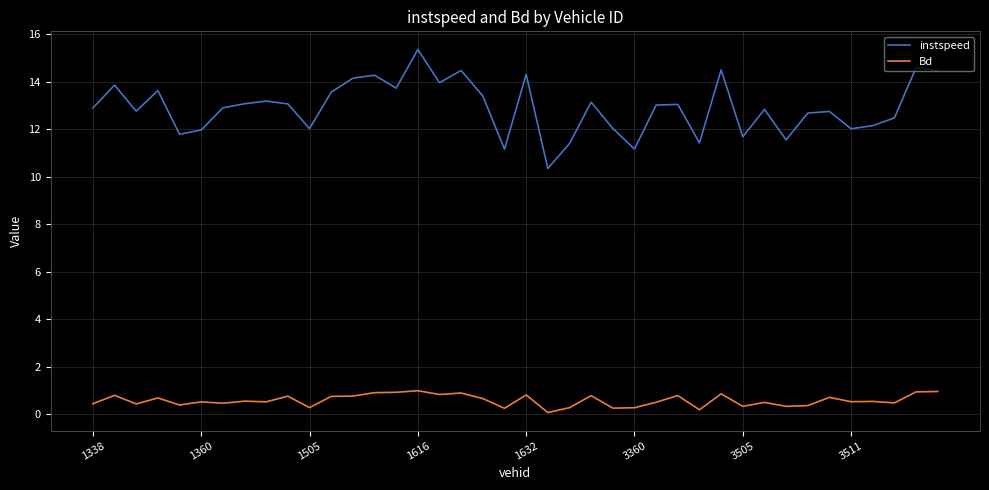

True or false: instspeed and Bd cross at least once.

False